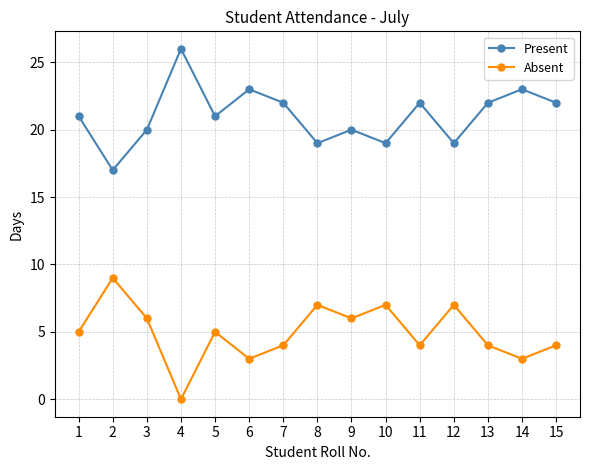

True or false: Absent and Present intersect in this chart.

False